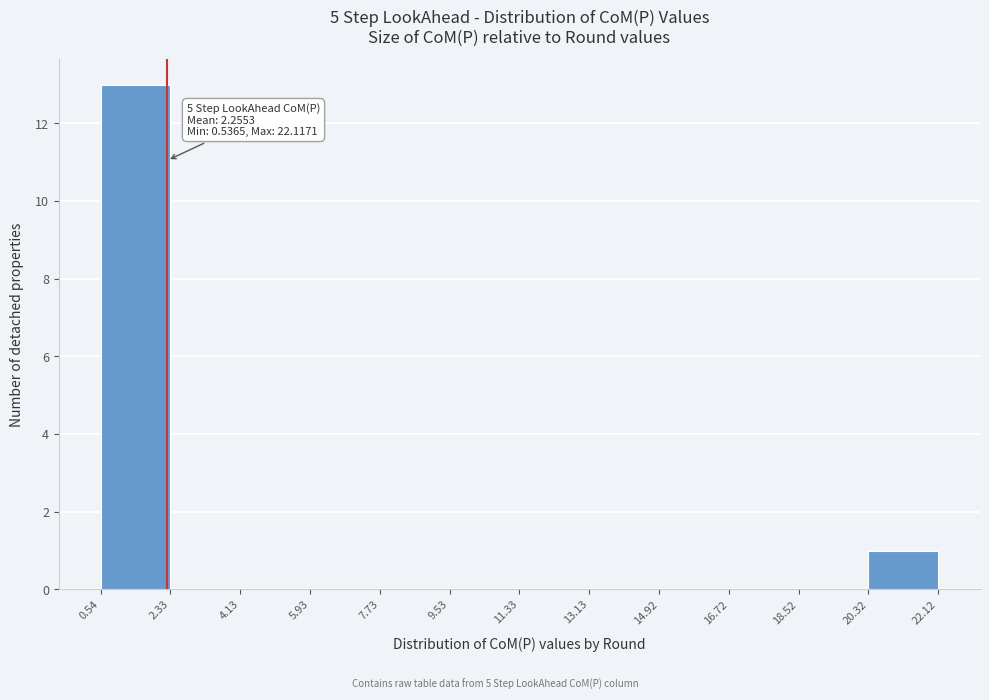

Over which range of the x-axis is the bar tallest?

0.54 to 2.33